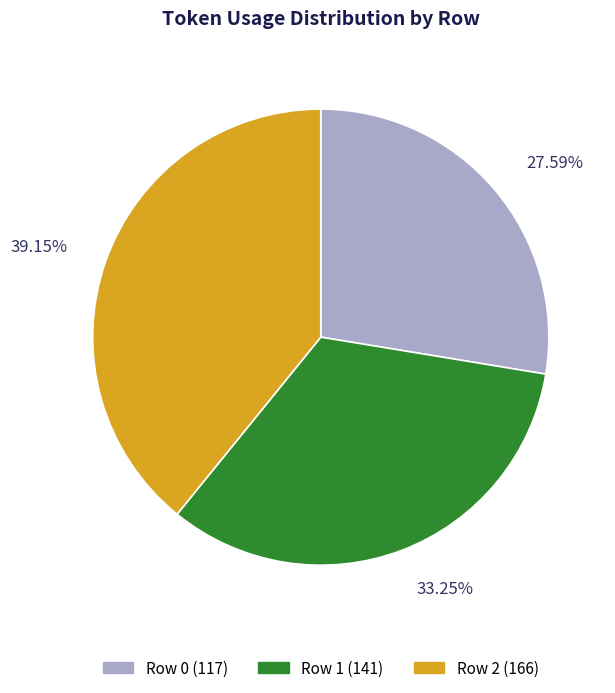

Is there any slice that represents more than half of the pie?

No